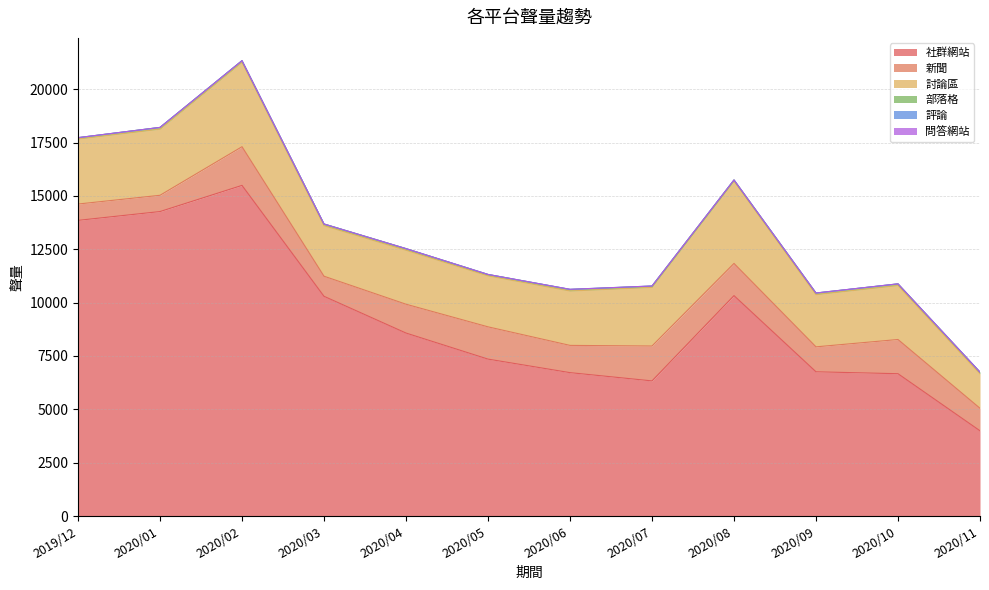

At 2020/10, list the series in order from smallest to largest.

問答網站, 評論, 部落格, 新聞, 討論區, 社群網站